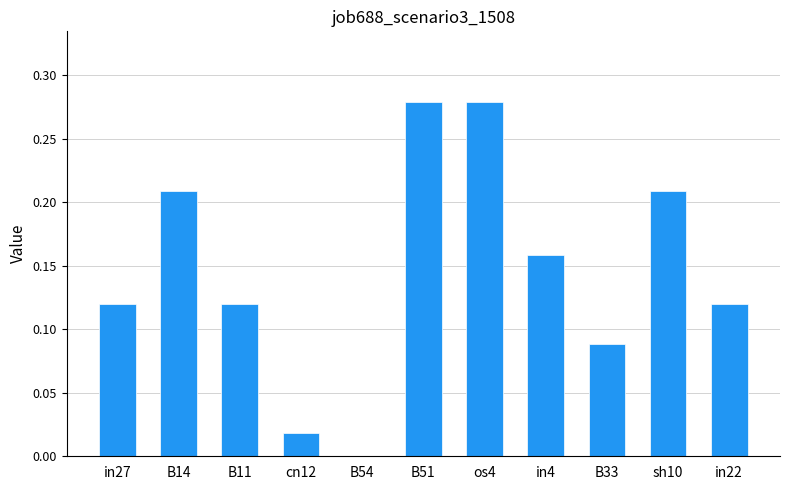

Does the chart contain stacked bars?

No